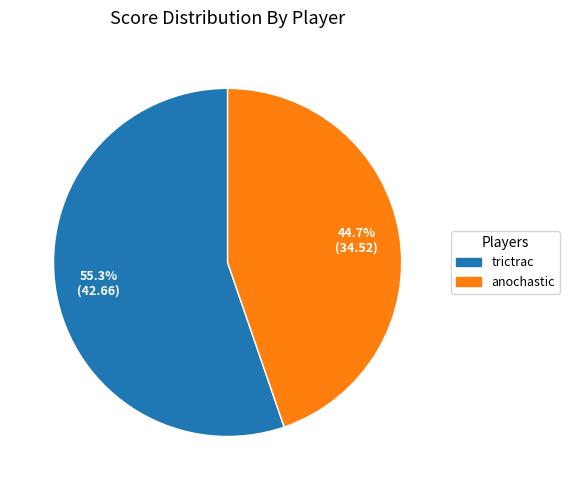

Count the number of slices in the pie.

2